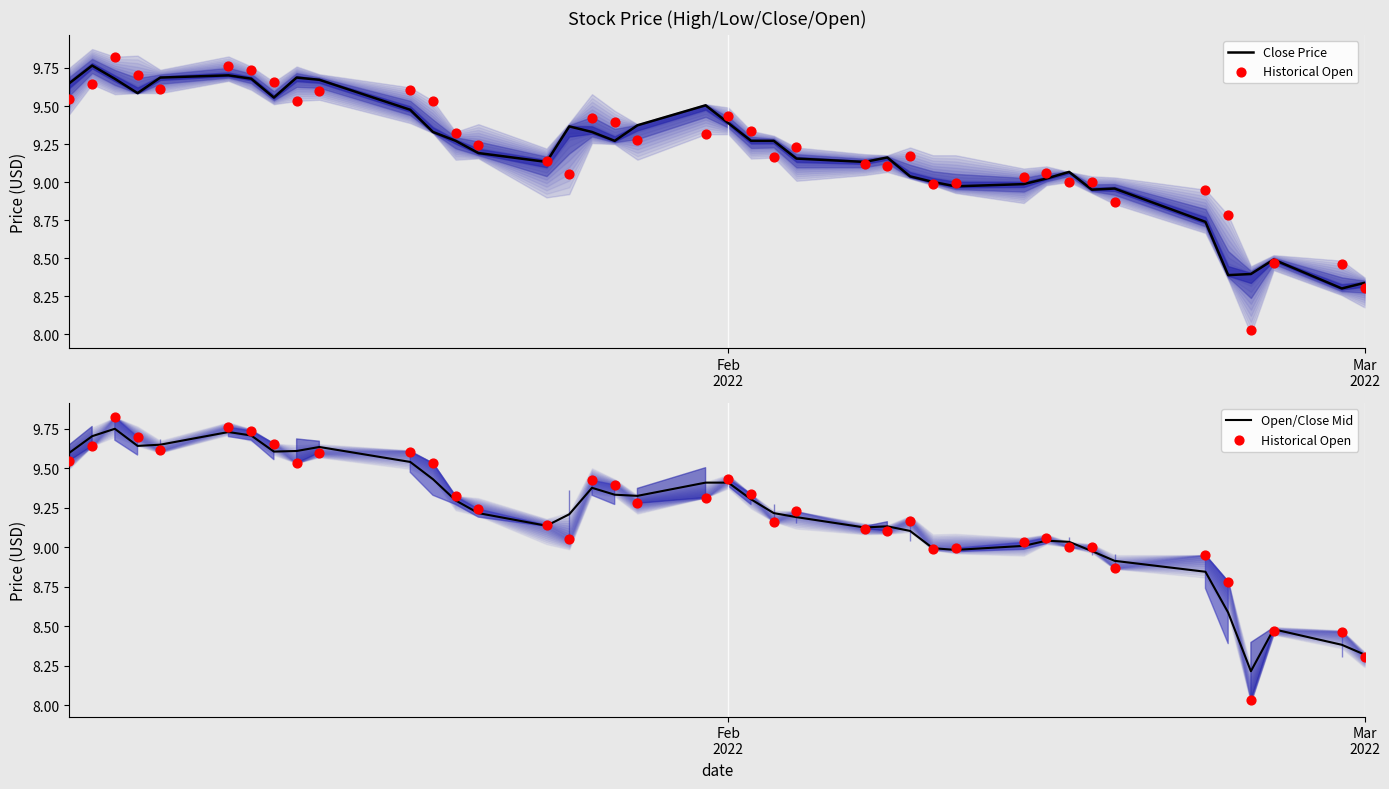

Is the value of Close Price at 5 greater than the value of Open/Close Mid at 21?

Yes